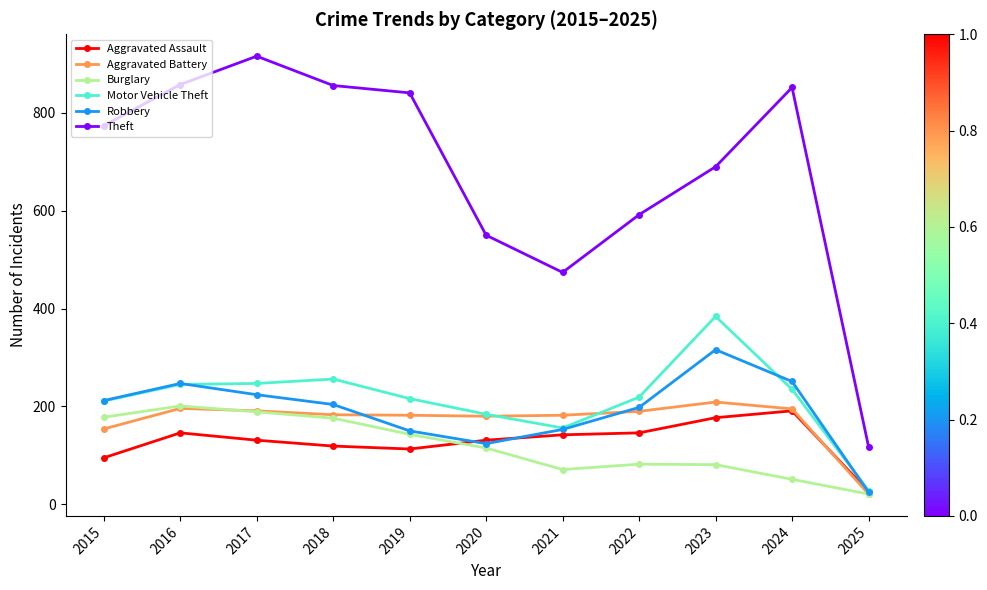

How many categories are shown in the chart?

11